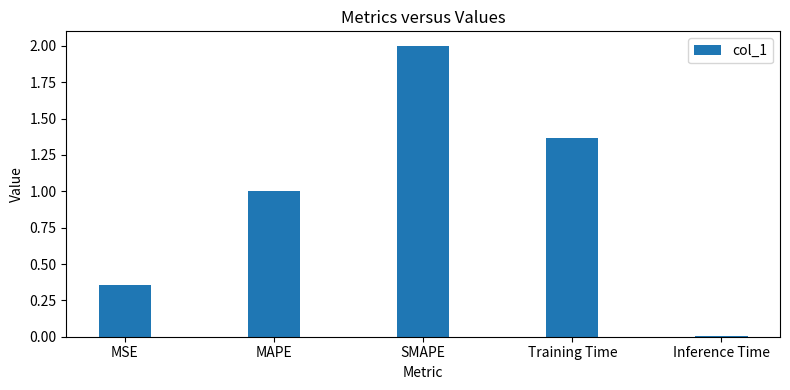

Are the bars grouped side by side (vs. stacked)?

No